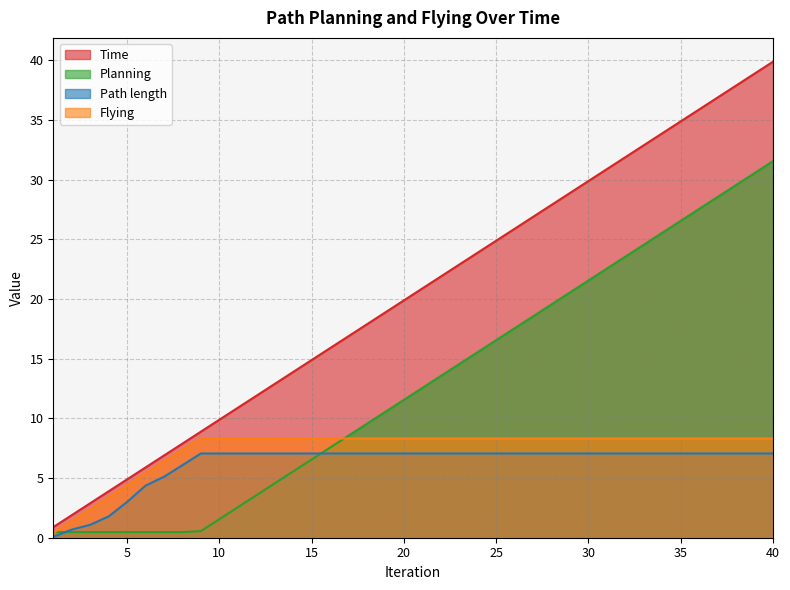

What is the lowest value of the Flying series?

0.4